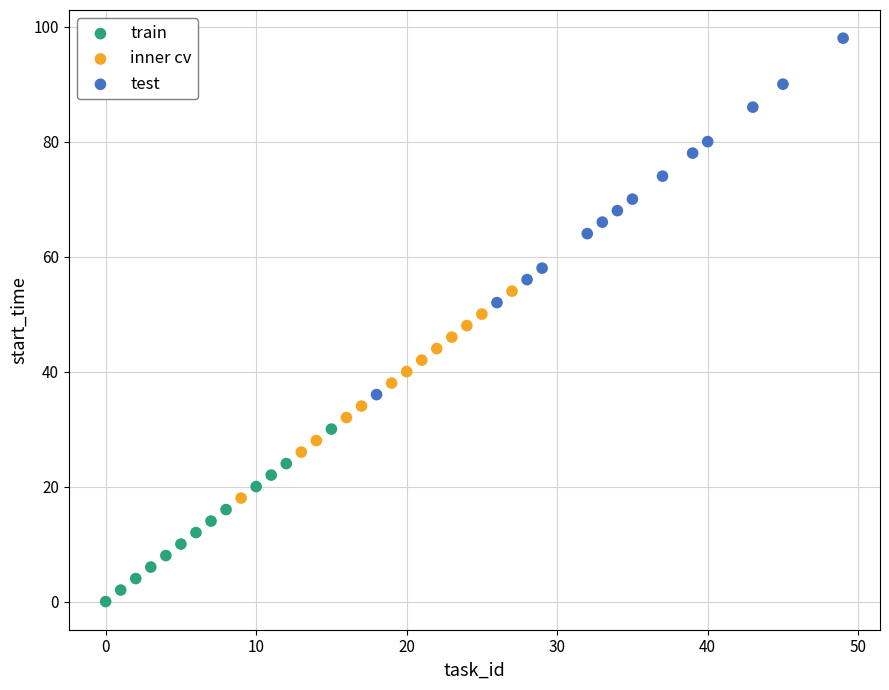

Which series contains the highest Y value?

test